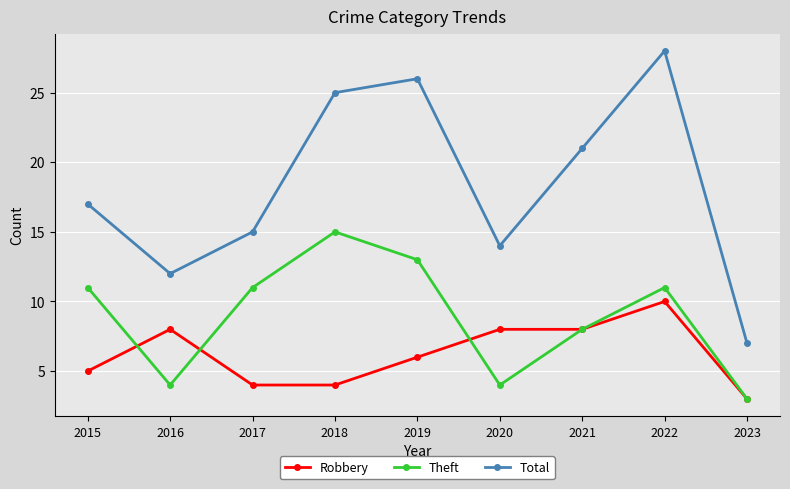

Is it true that Robbery equals 6 at 2019?

True